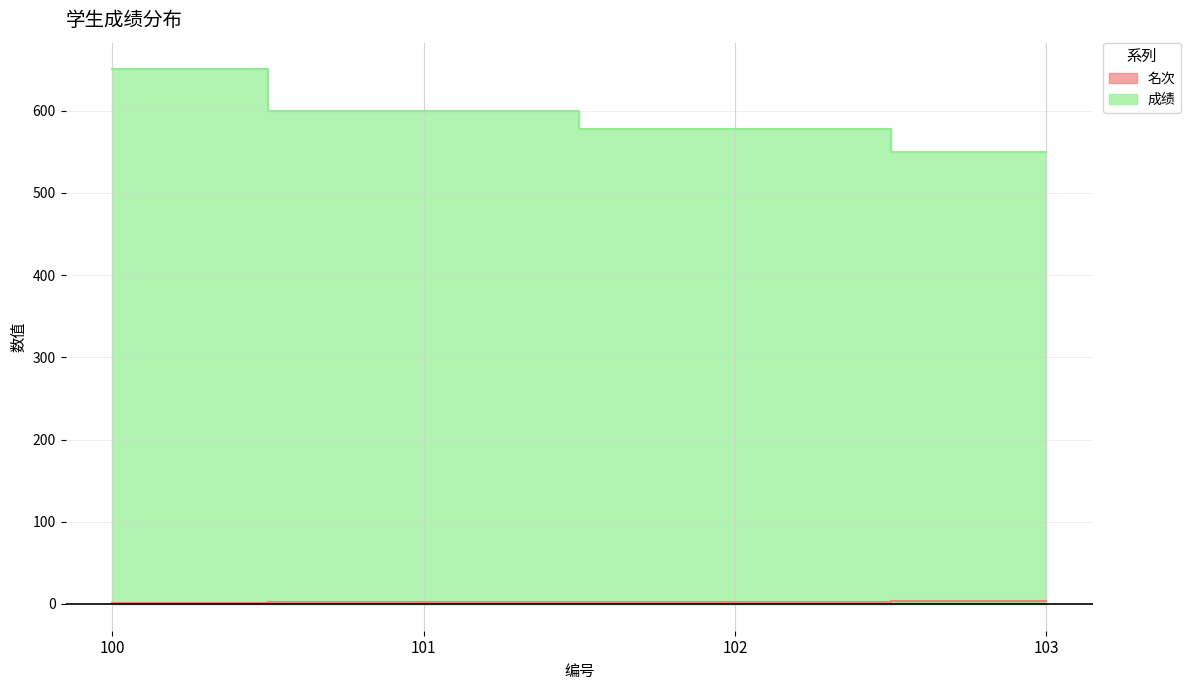

True or false: 名次 has more than 0 points higher than both neighbors.

False